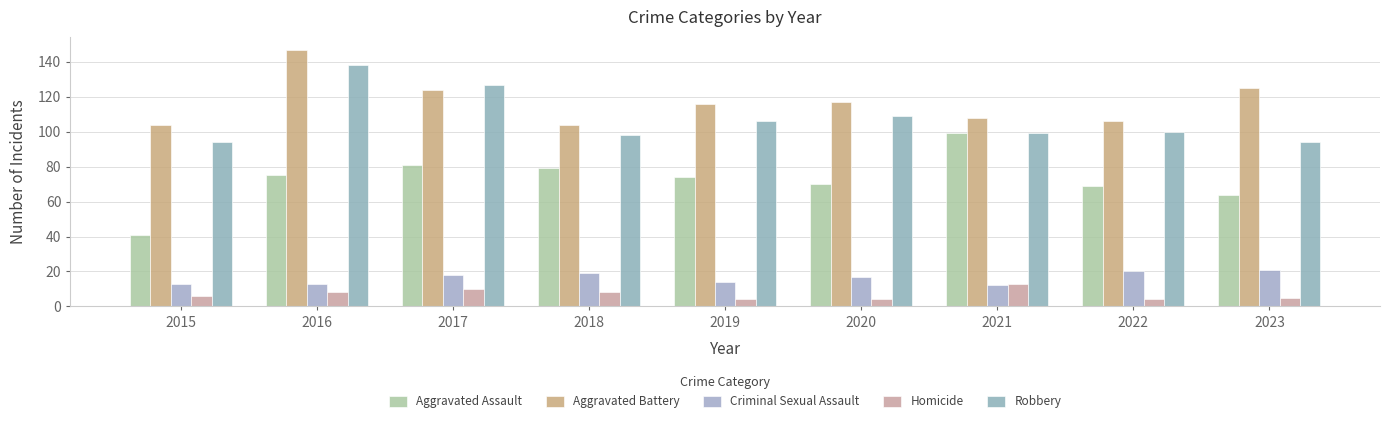

How many bars are there in total?

45